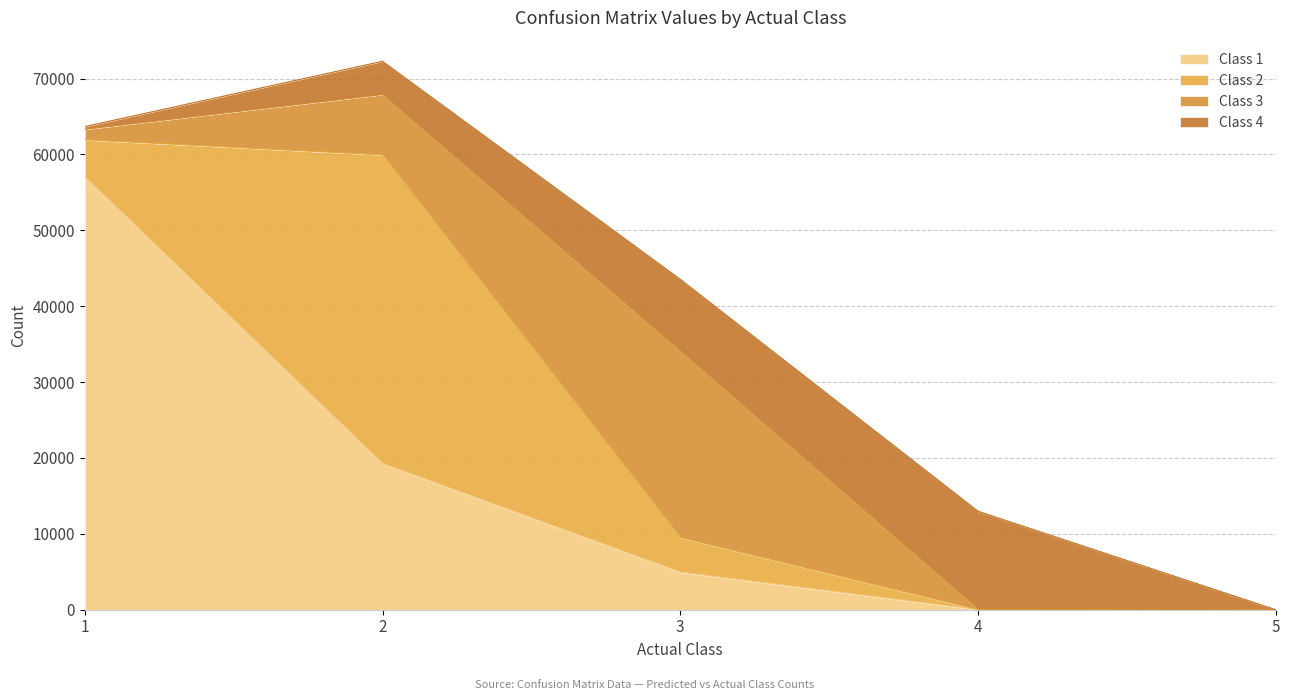

Reading left to right, extract all data points from this chart.

Class 1: 1=57057	2=19272	3=4961	4=12	5=0
Class 2: 1=4880	2=40671	3=4550	4=0	5=0
Class 3: 1=1382	2=7953	3=24596	4=76	5=0
Class 4: 1=361	2=4383	3=9440	4=12894	5=0